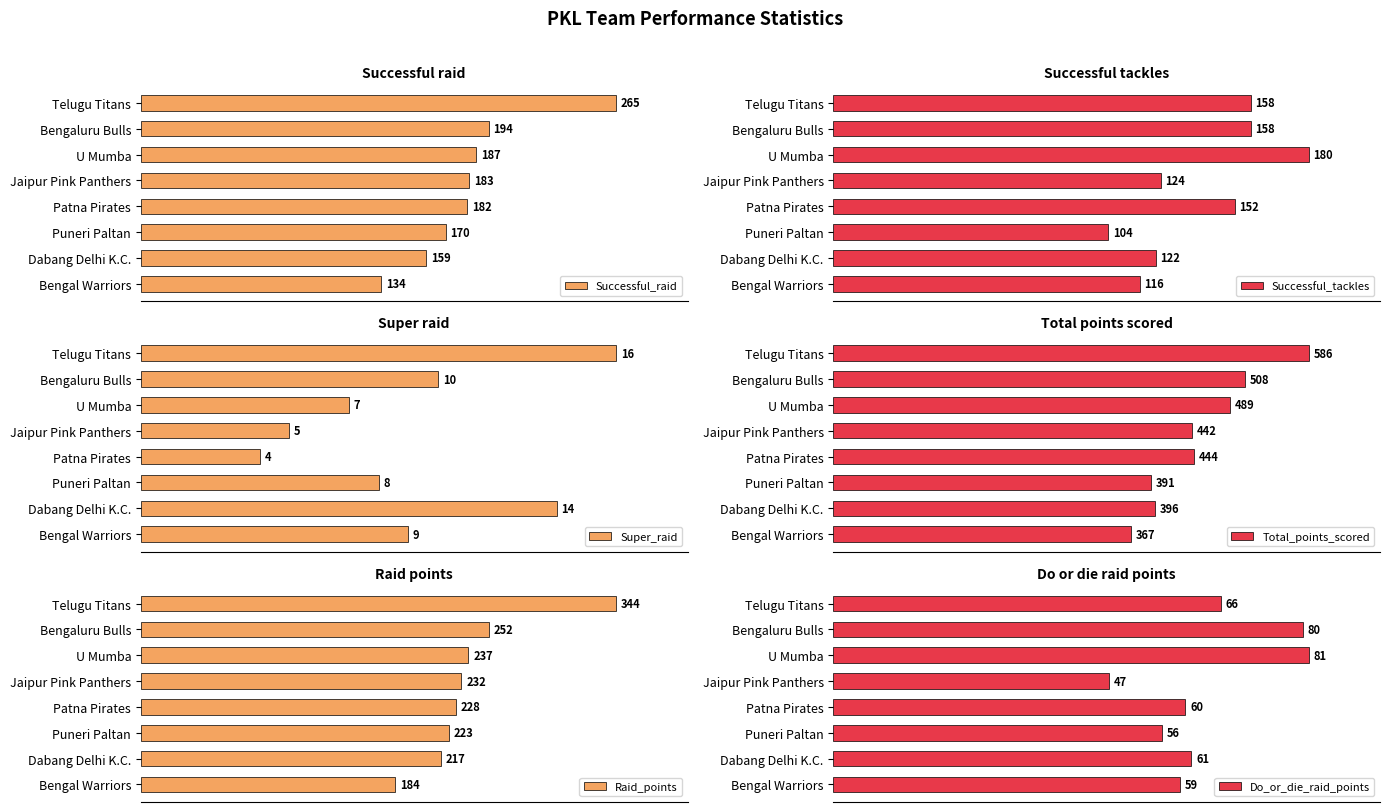

Which category has the highest value in the Successful_raid series?

Telugu Titans